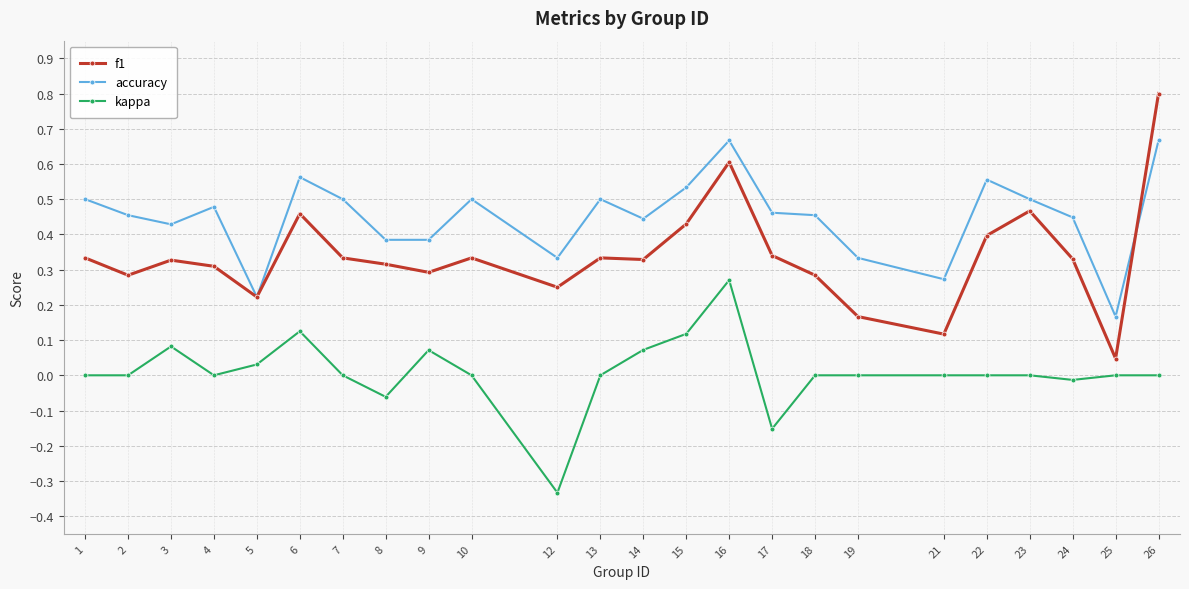

What are all the series names shown in the legend?

f1, accuracy, kappa